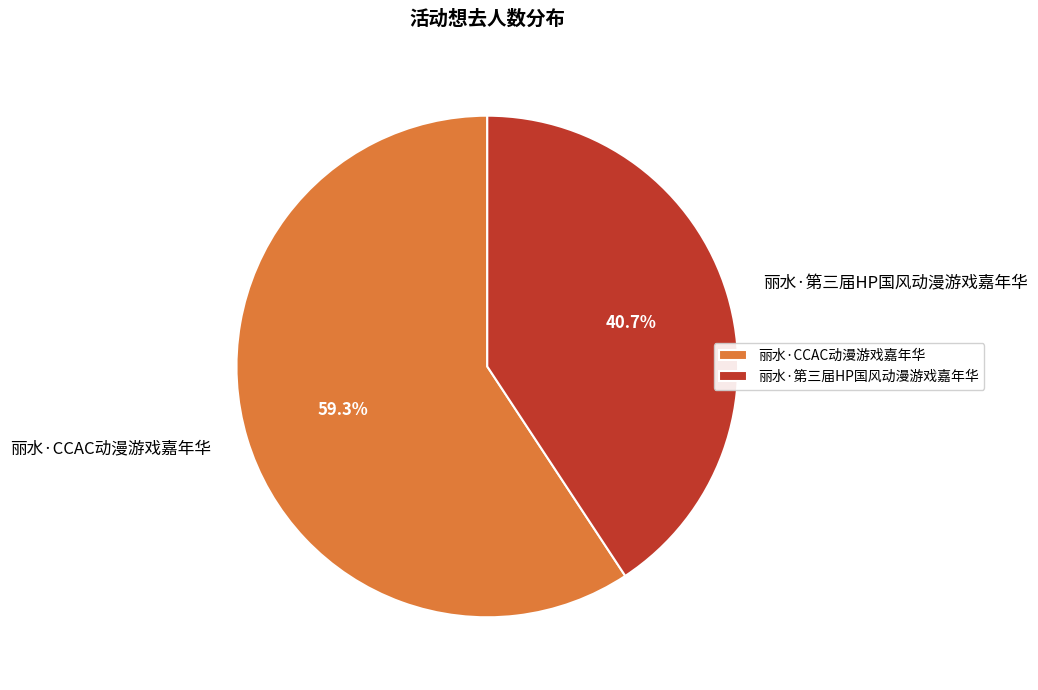

Rank the categories by value from lowest to highest.

丽水·第三届HP国风动漫游戏嘉年华, 丽水·CCAC动漫游戏嘉年华